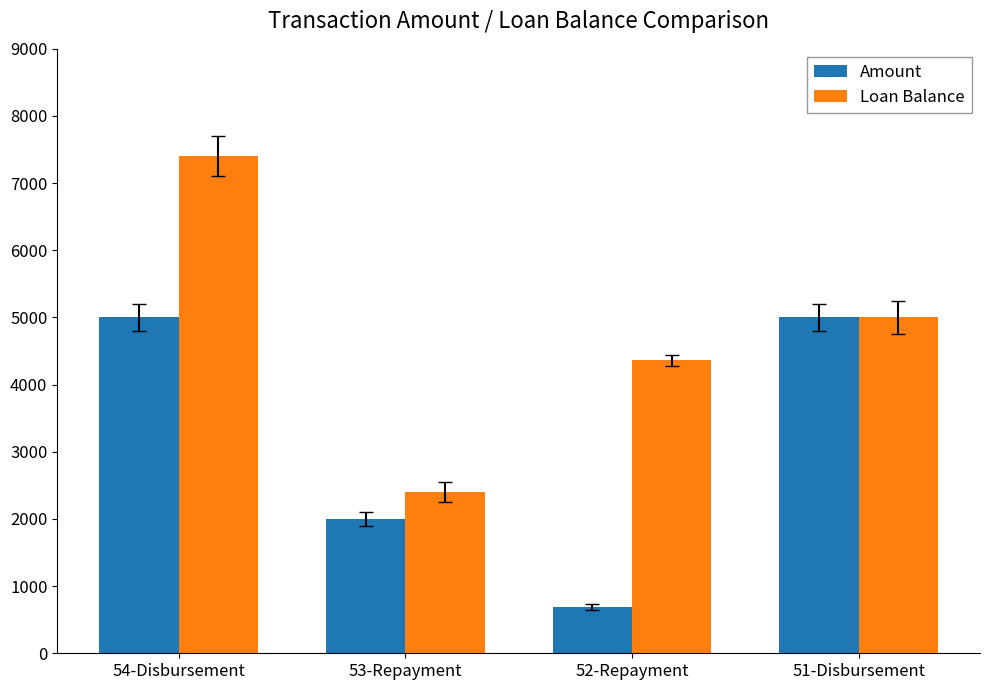

Reading right to left, list all the values displayed in this chart.

Amount: 51-Disbursement=5000.0	52-Repayment=688.0	53-Repayment=2000.0	54-Disbursement=5000.0
Loan Balance: 51-Disbursement=5000.0	52-Repayment=4362.0	53-Repayment=2405.6	54-Disbursement=7405.6